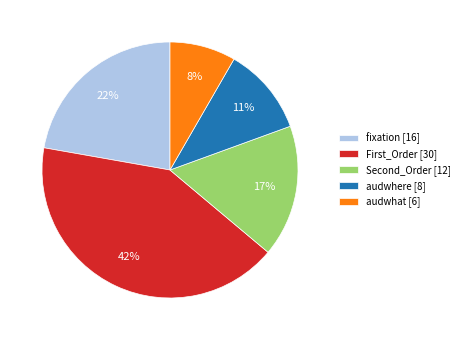

Which slice is the smallest?

audwhat